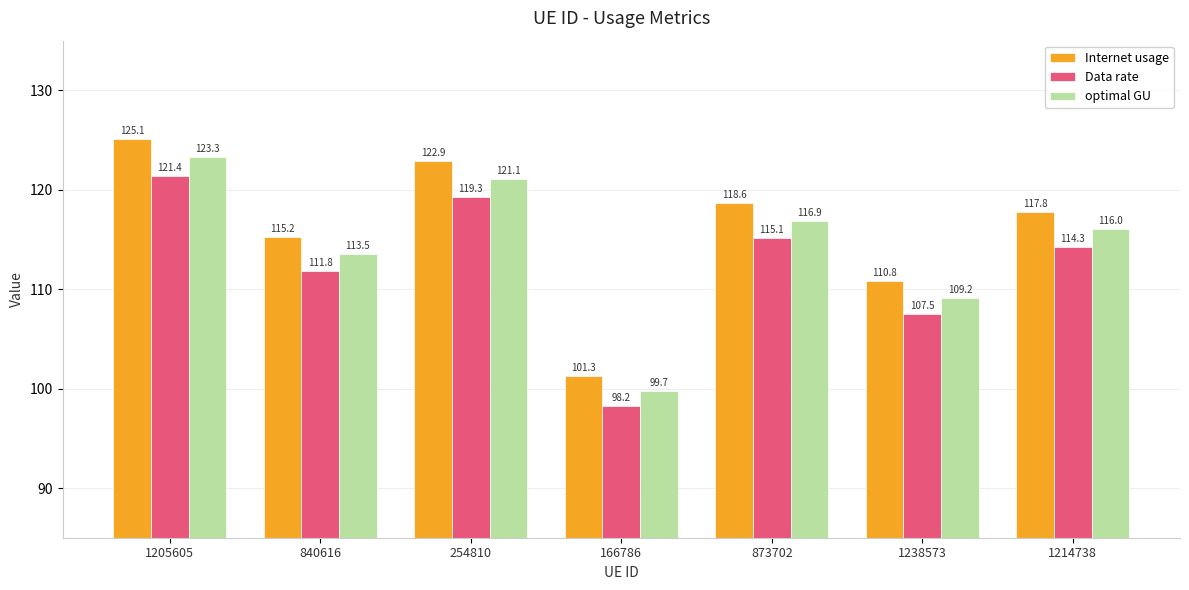

Which label corresponds to the smallest value in the chart?

166786